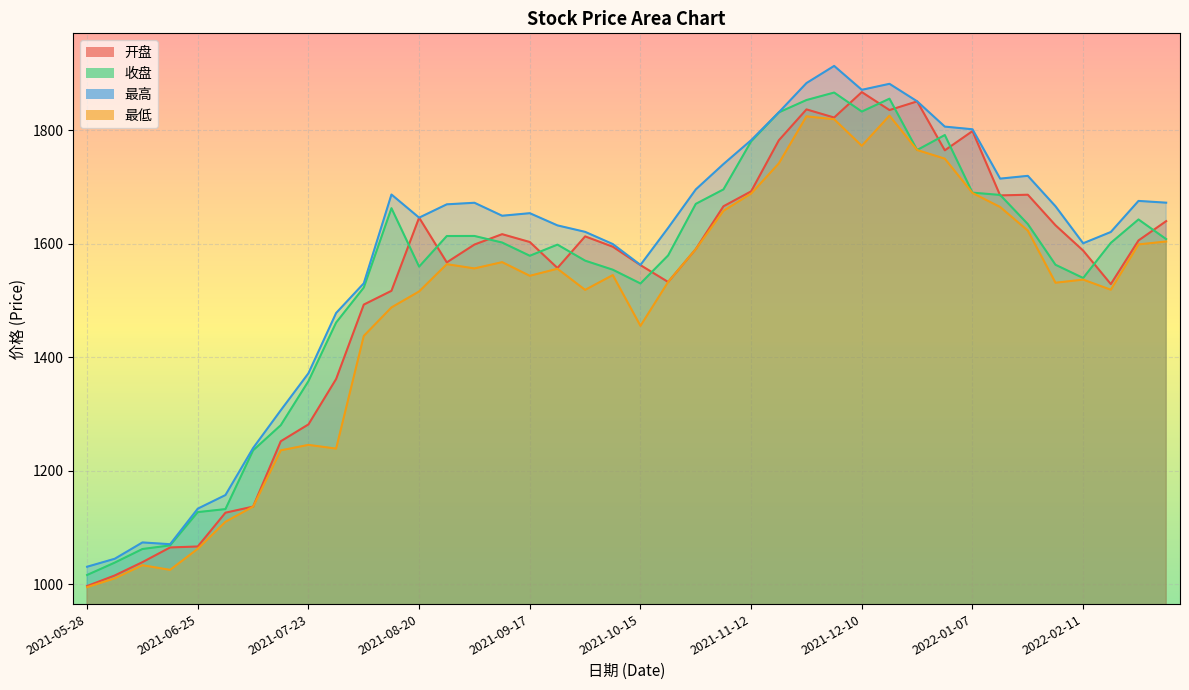

What is the value of the 最高 point at the 39th from the left?

1675.3